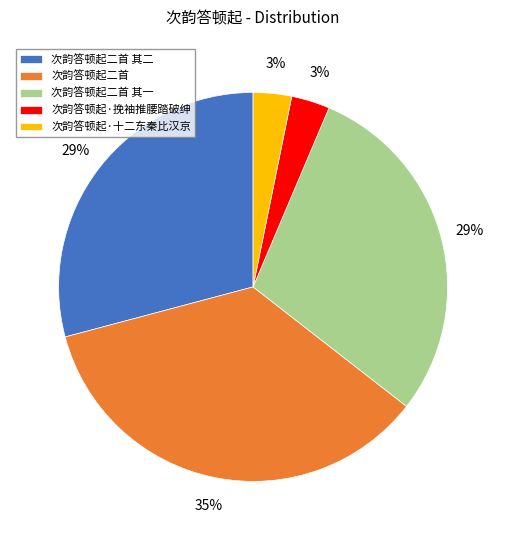

What is the ratio of the value at 次韵答顿起二首 to the value at 次韵答顿起二首 其二?

1.2